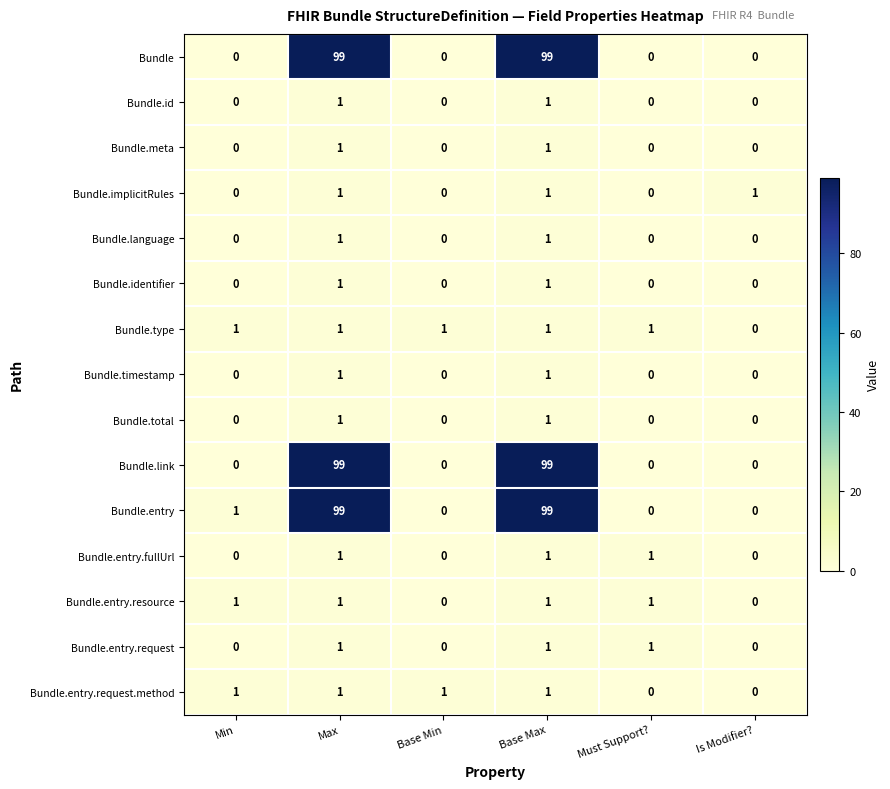

True or false: Bundle.type has a value of 1 at Min.

True